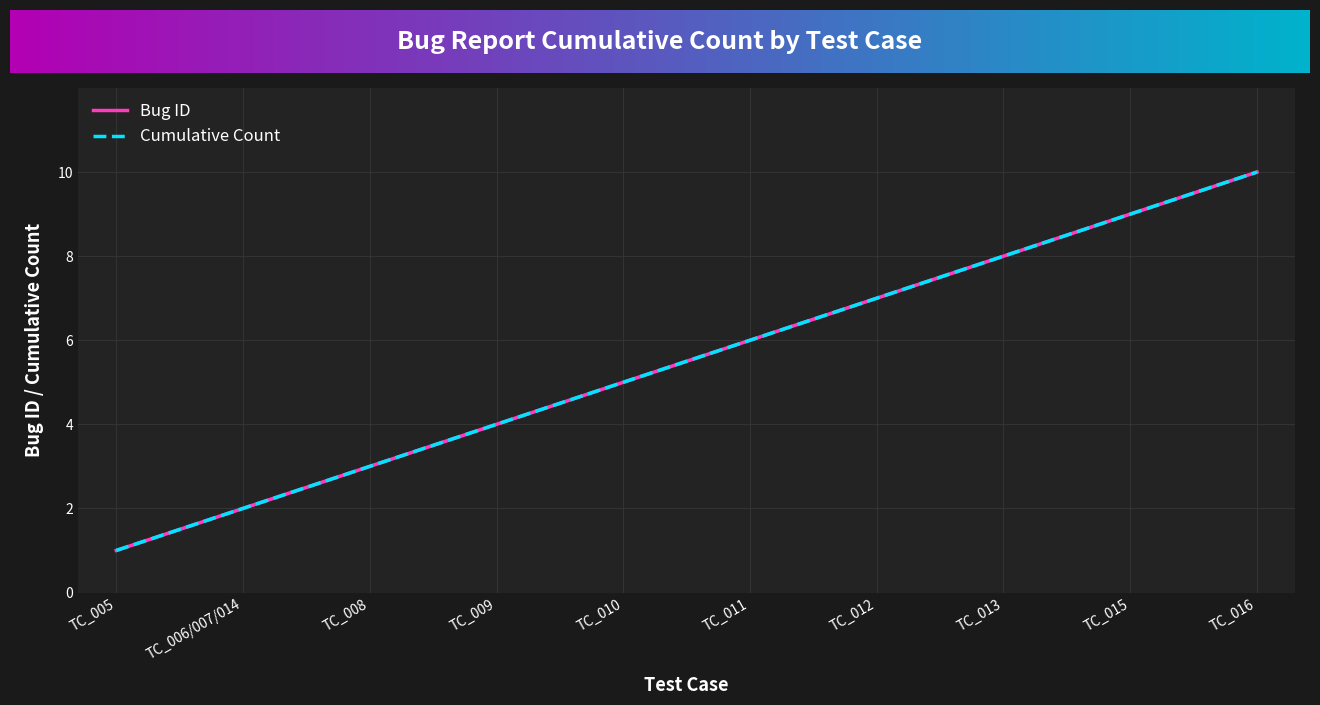

Does the chart have visible grid lines?

Yes